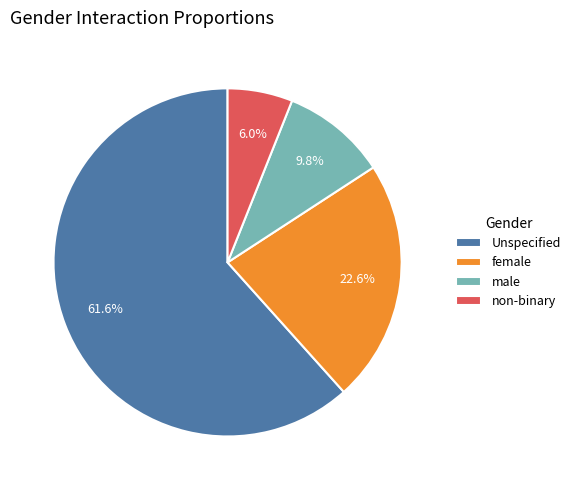

How much of the chart is everything except non-binary?

94.0%